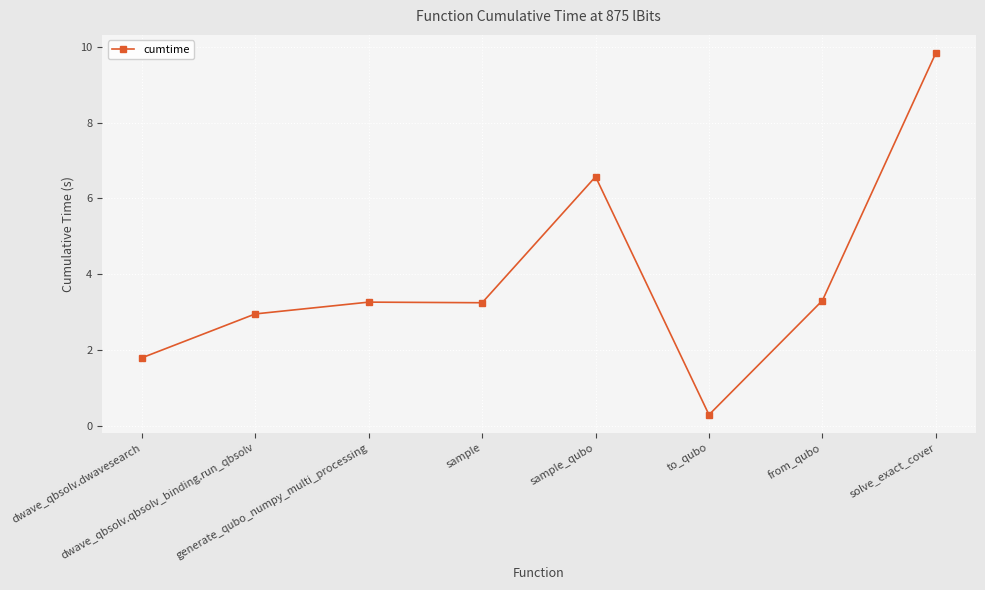

Which category has the lowest value across all series?

to_qubo